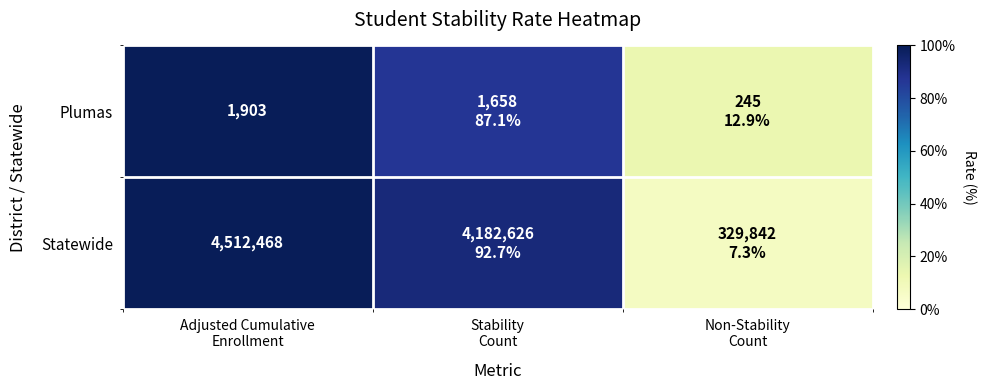

Which series has the widest spread of values?

Statewide